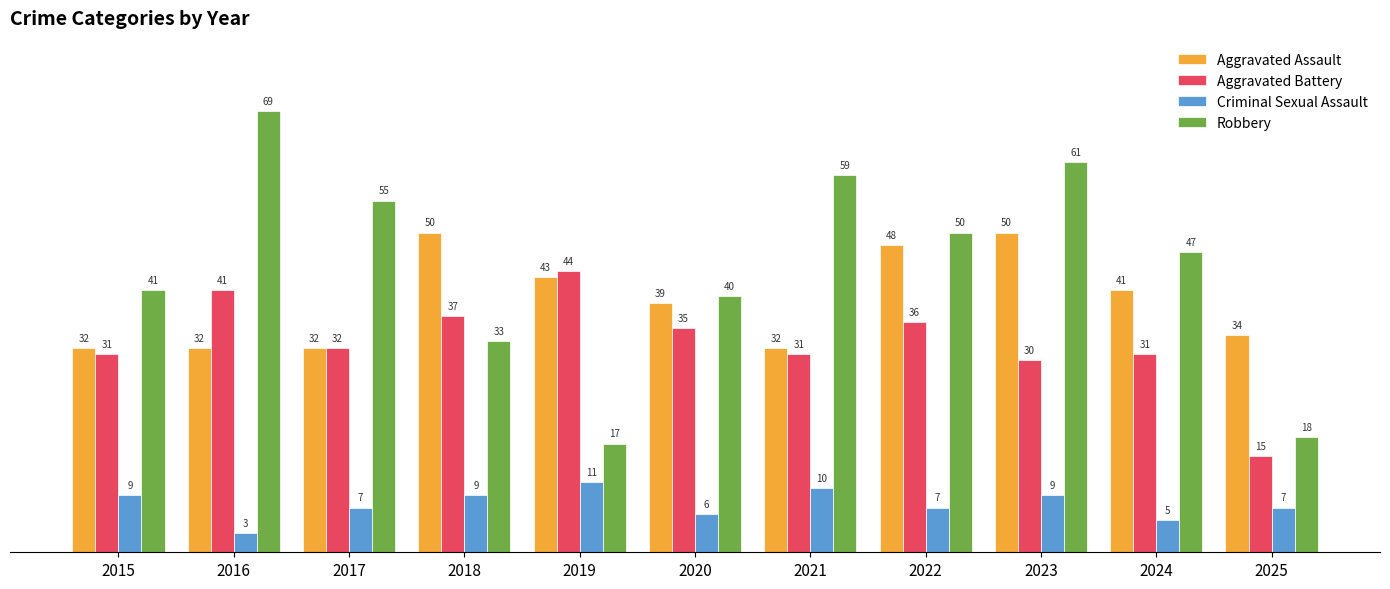

Which category has the lowest value across all series?

2016